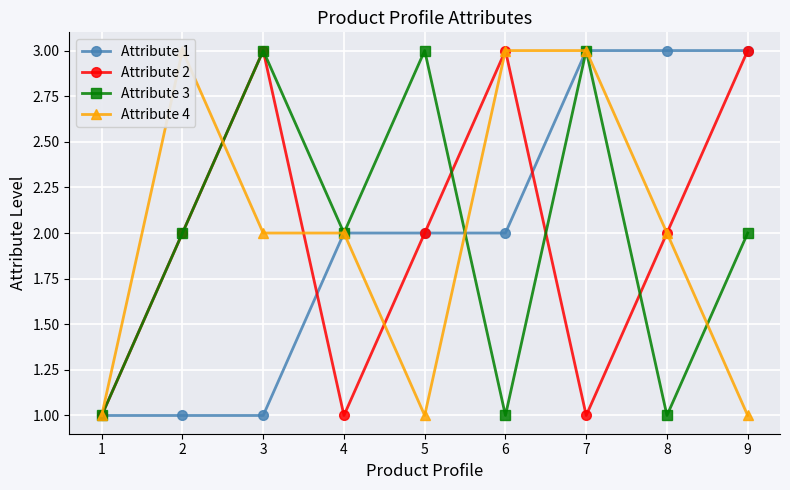

What is the lowest value of the Attribute 3 series?

1